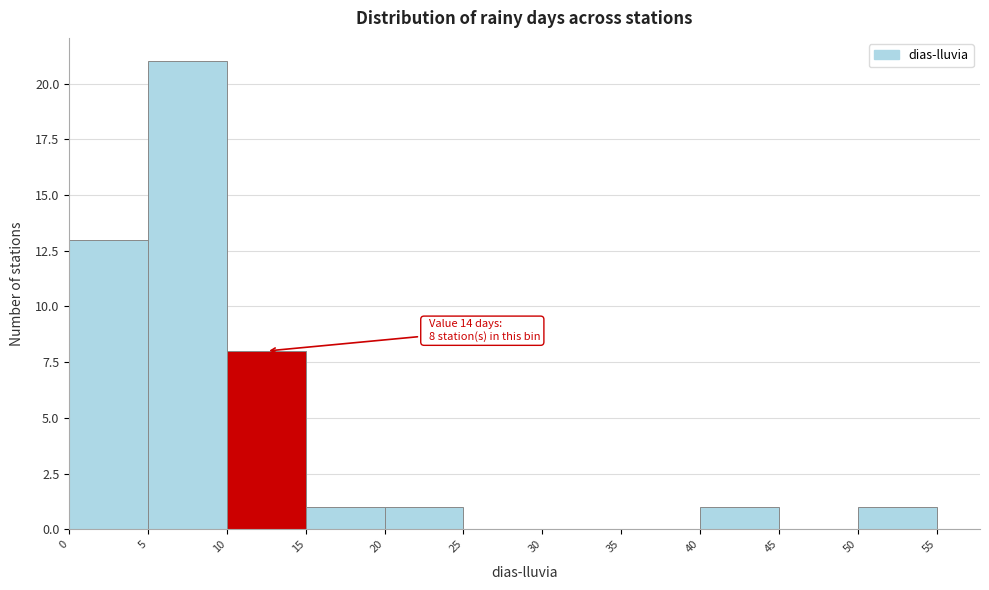

Which range on the x-axis has the tallest bar?

5 to 10